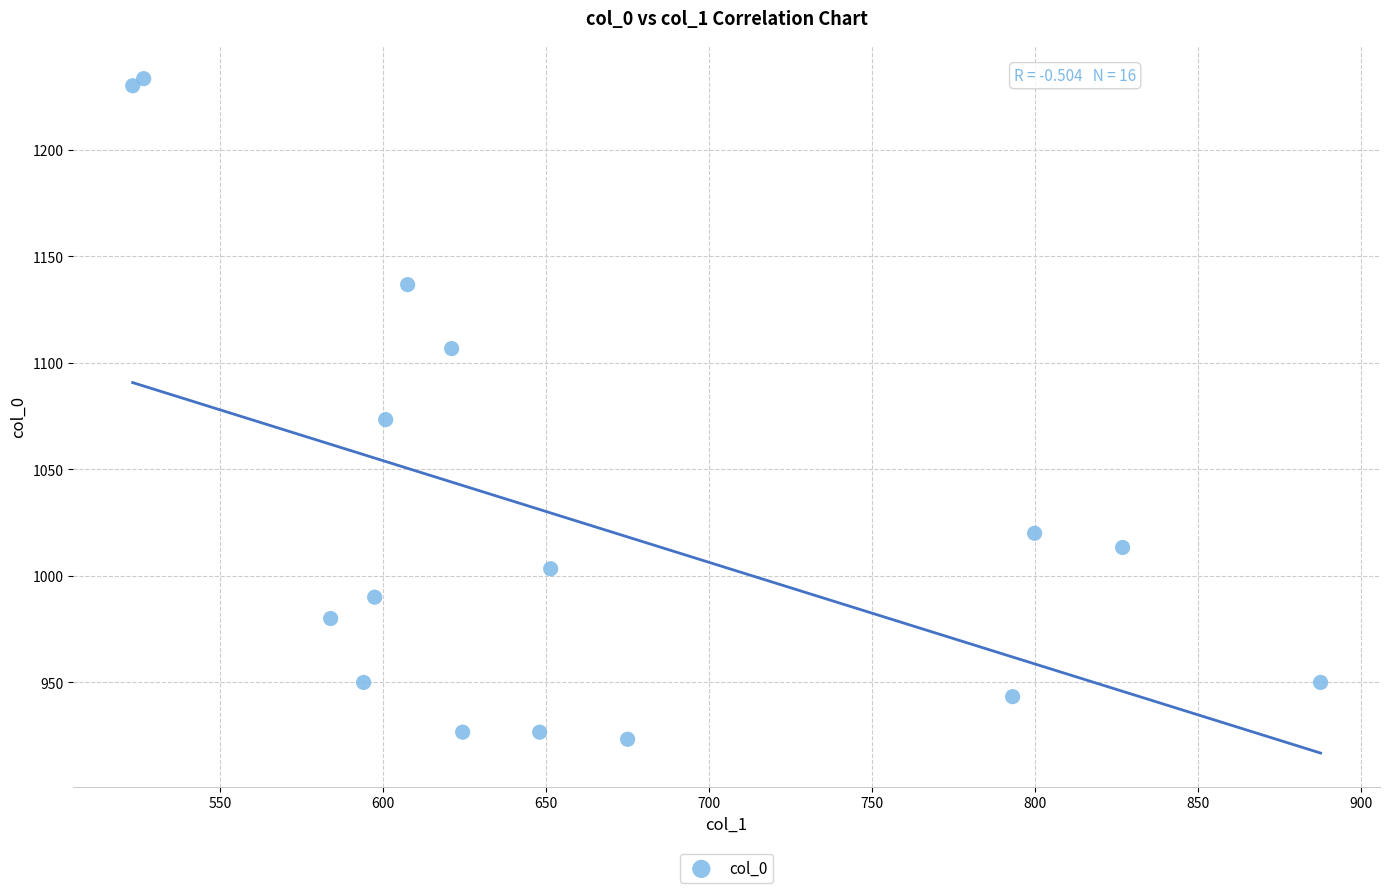

What Y value in the scatter plot is closest to 1078?

1073.3